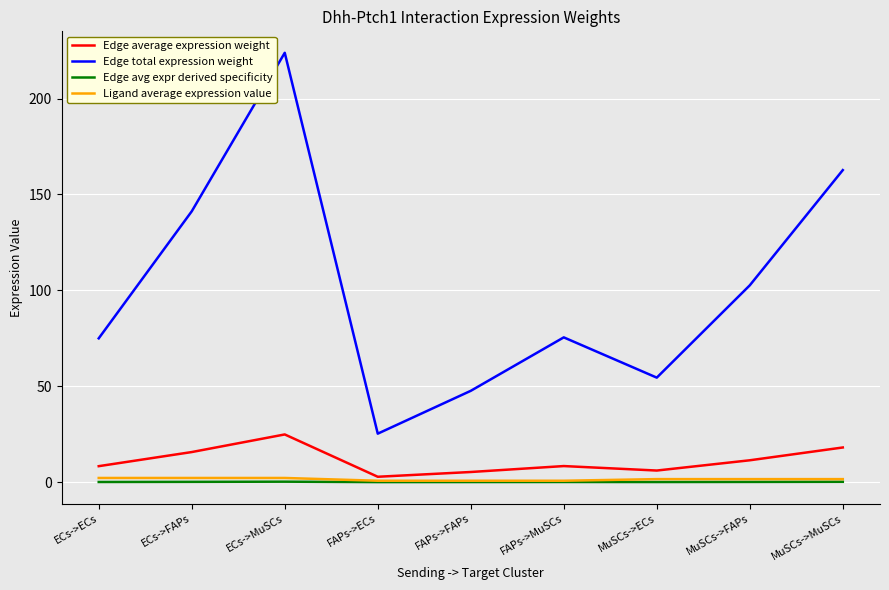

In Edge avg expr derived specificity, how many points are lower than both neighbors (excluding endpoints)?

2